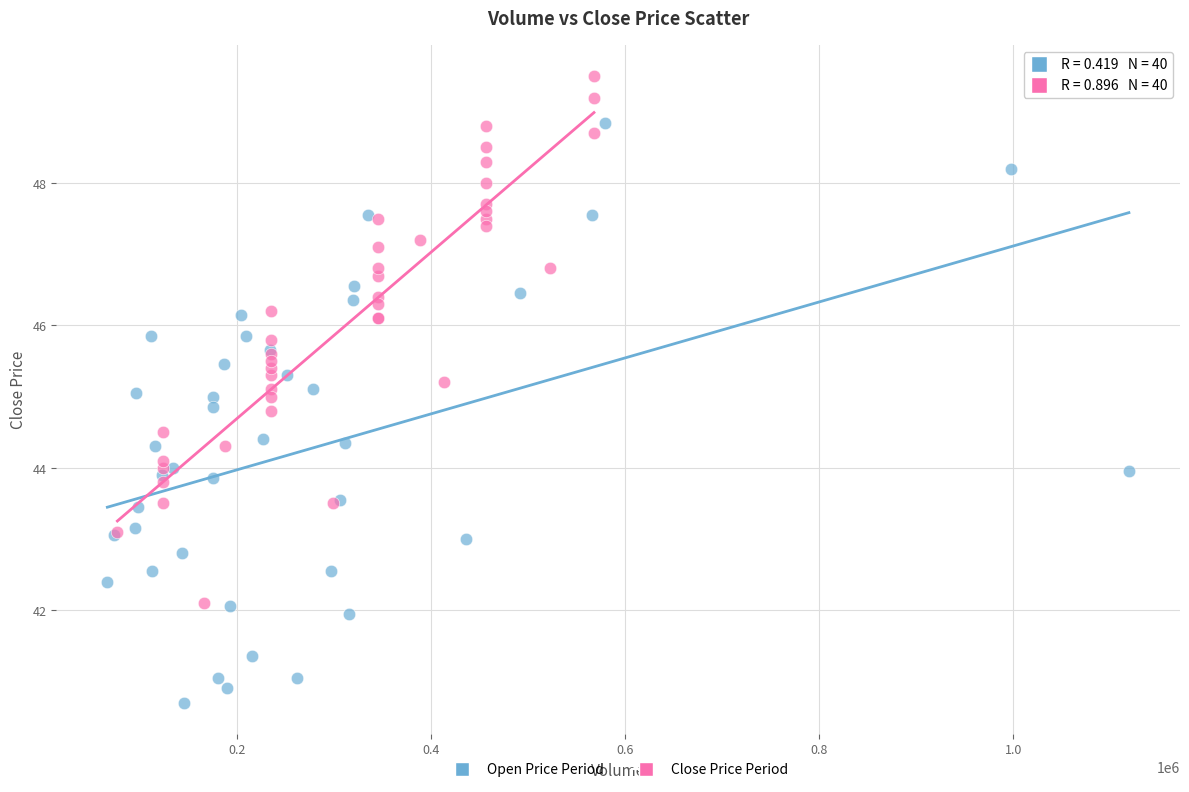

Which series contains the highest Y value?

Close Price Period